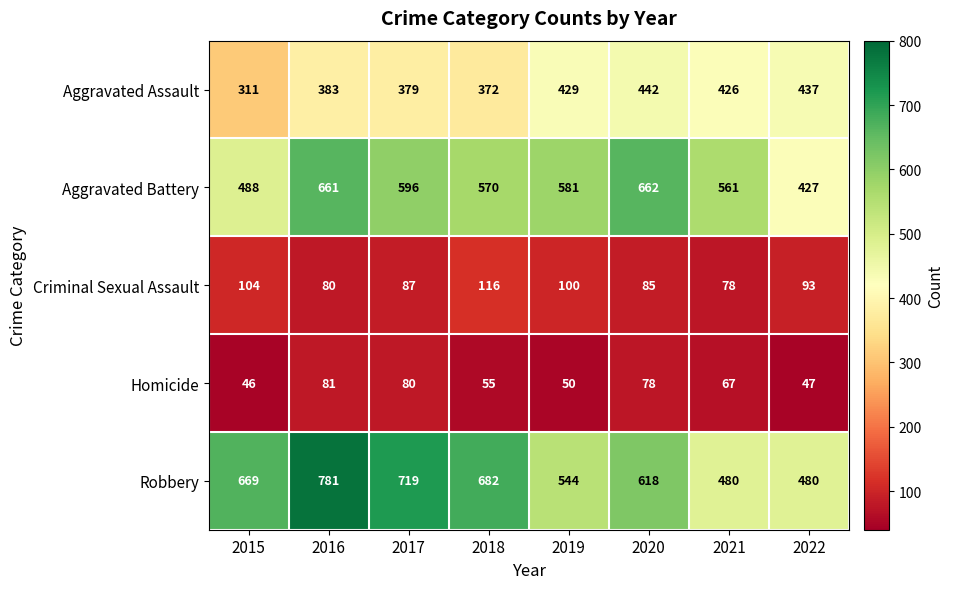

Where does the Homicide series first go above 67?

2016